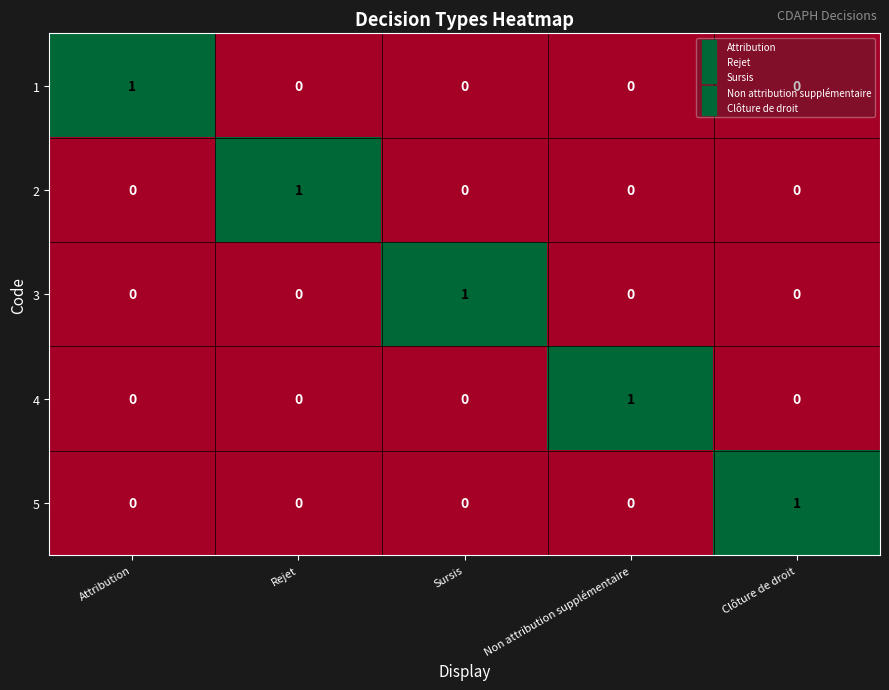

Count the 1 values in the range 0 to 1.

5